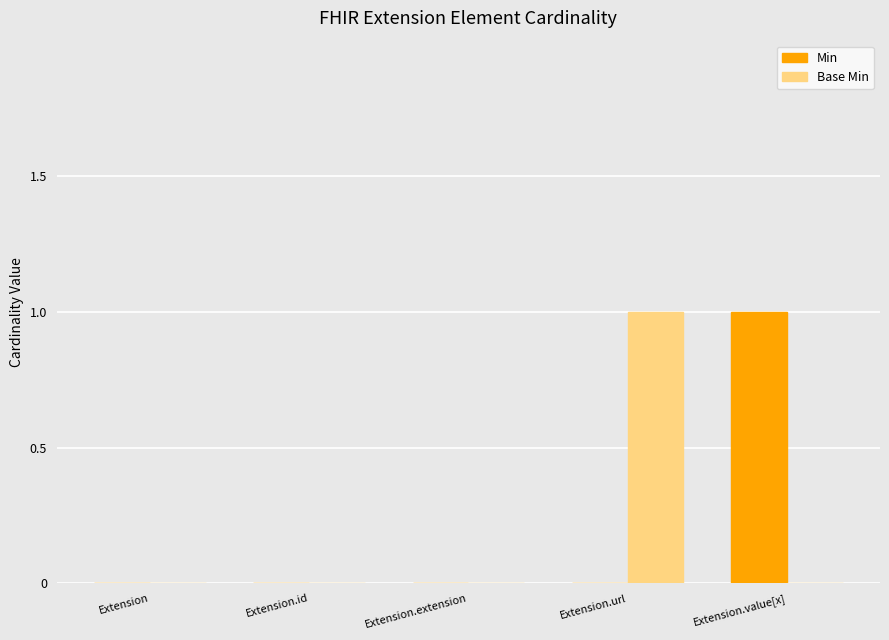

True or false: Base Min has a value of 0 at Extension.

True